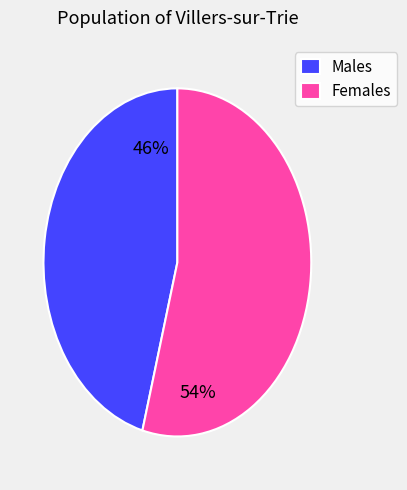

To the nearest percent, what percentage of the pie is Females?

54%